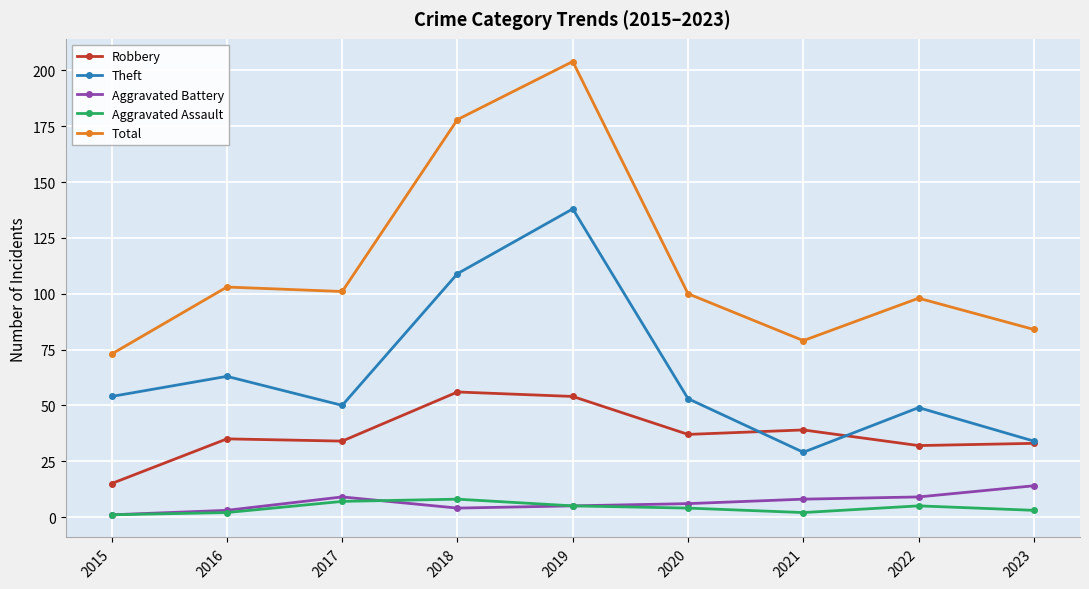

Reading left to right, list all the values displayed in this chart.

Robbery: 2015=15	2016=35	2017=34	2018=56	2019=54	2020=37	2021=39	2022=32	2023=33
Theft: 2015=54	2016=63	2017=50	2018=109	2019=138	2020=53	2021=29	2022=49	2023=34
Aggravated Battery: 2015=1	2016=3	2017=9	2018=4	2019=5	2020=6	2021=8	2022=9	2023=14
Aggravated Assault: 2015=1	2016=2	2017=7	2018=8	2019=5	2020=4	2021=2	2022=5	2023=3
Total: 2015=73	2016=103	2017=101	2018=178	2019=204	2020=100	2021=79	2022=98	2023=84